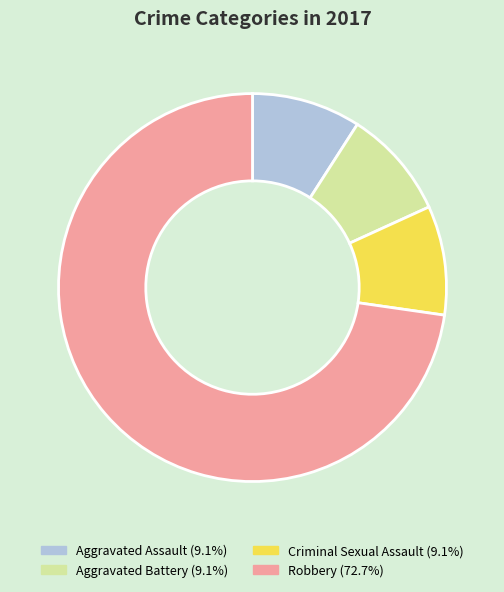

The Robbery slice represents 60% of the pie. True or false?

False